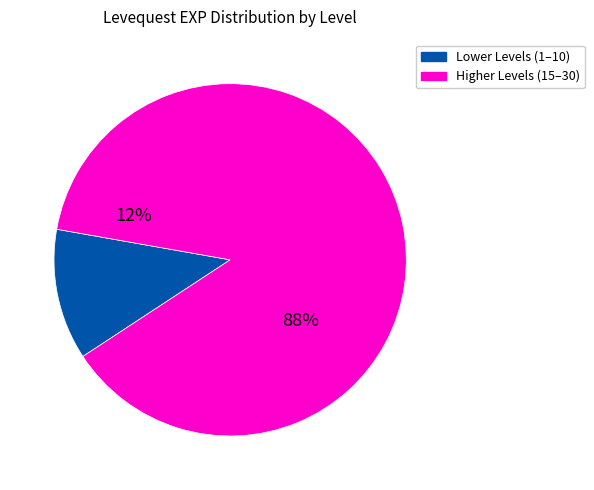

Which has a higher value, 30 or 10?

30